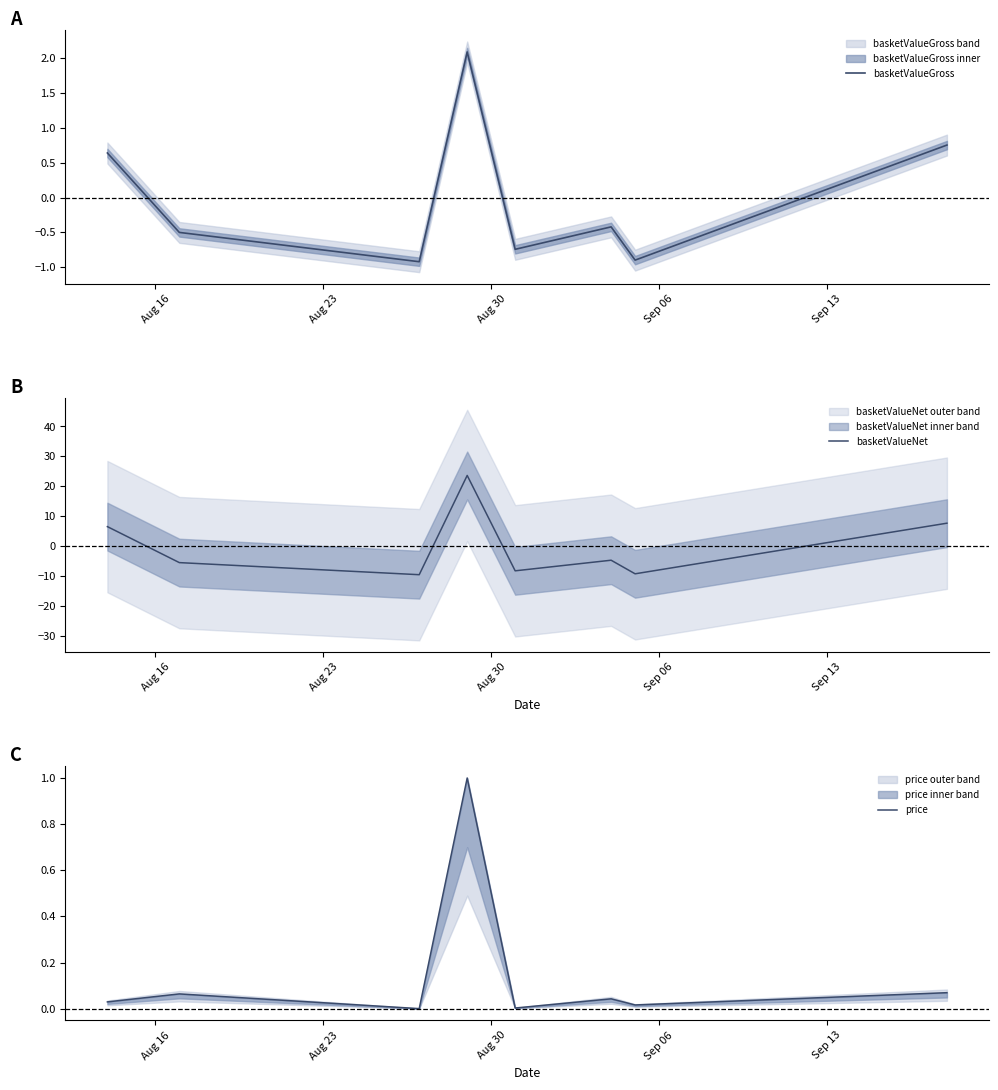

How many interior local peaks does the price series have?

3